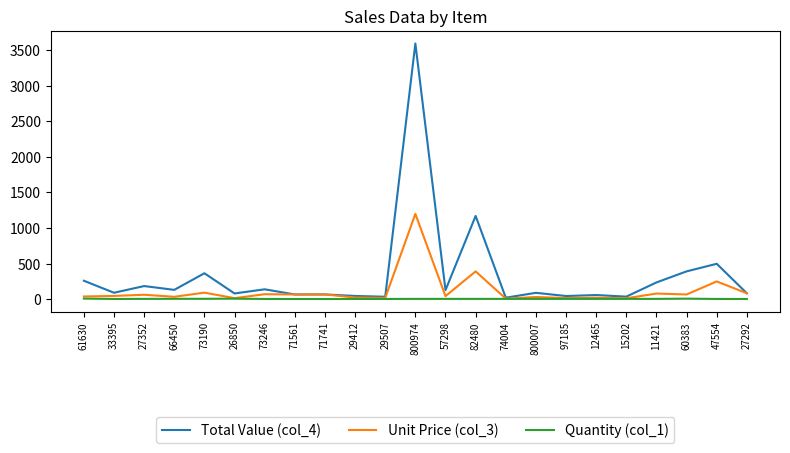

What is the difference between the maximum and minimum values in the Quantity (col_1) series?

6.0